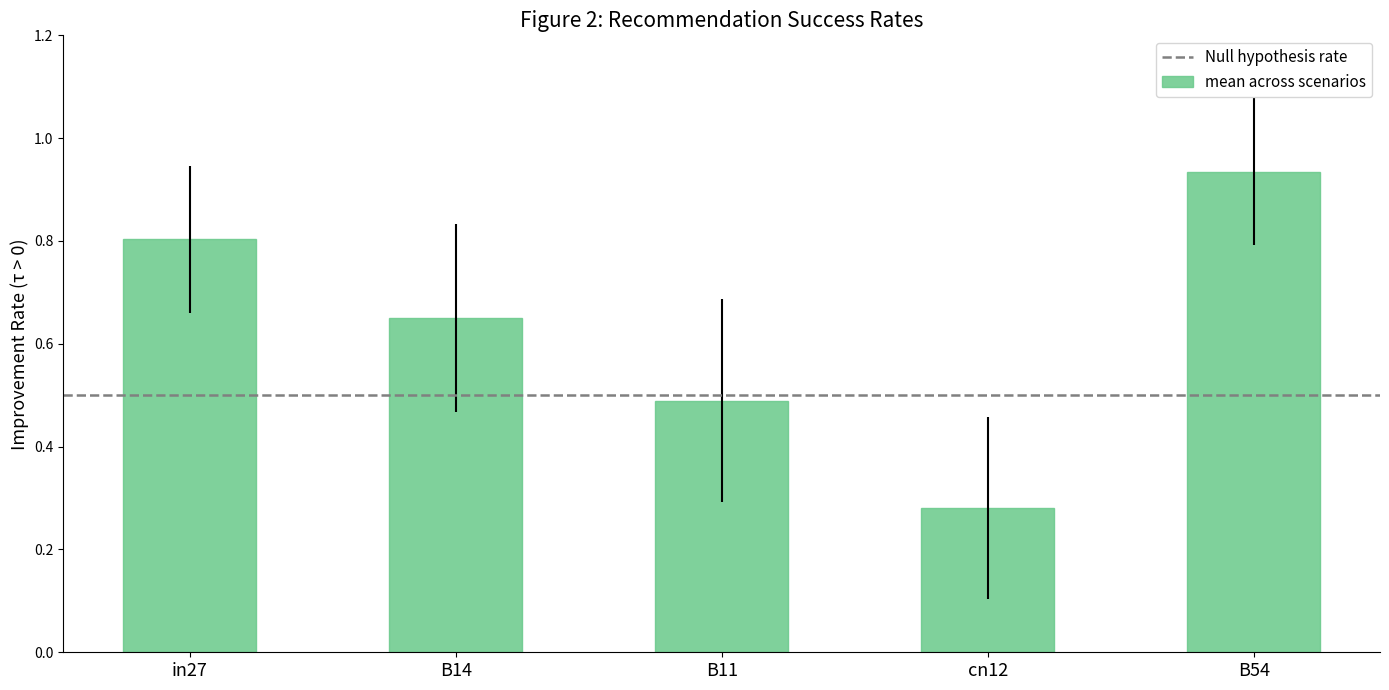

How many bars are there in total?

5